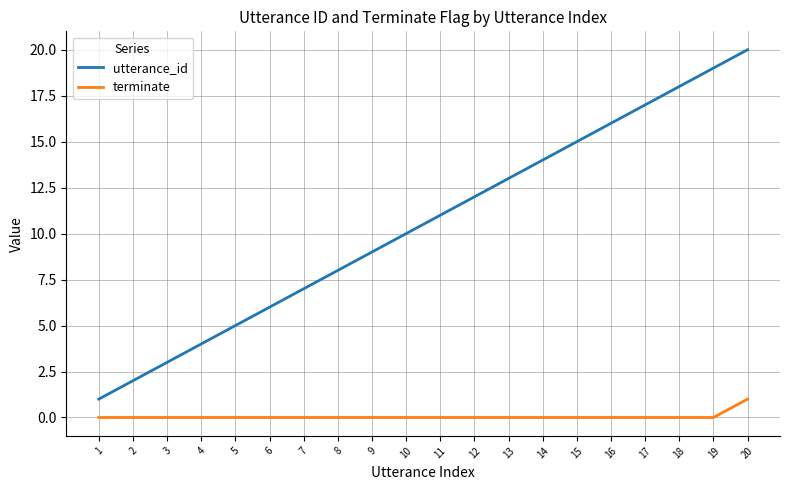

Rank the series by their average value, from highest to lowest.

utterance_id, terminate